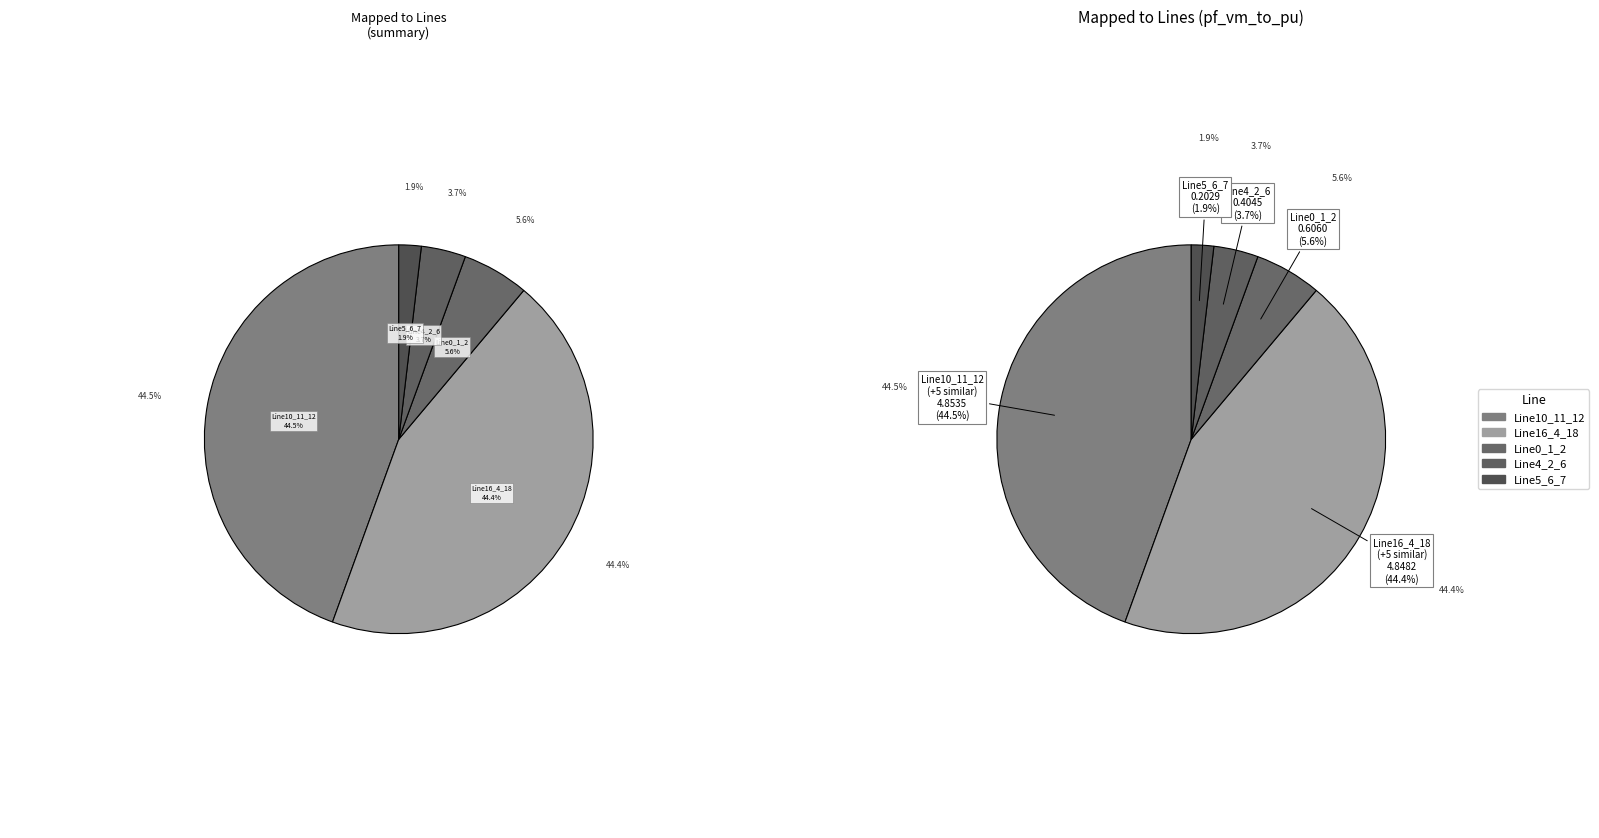

Is there a majority slice in this chart?

No